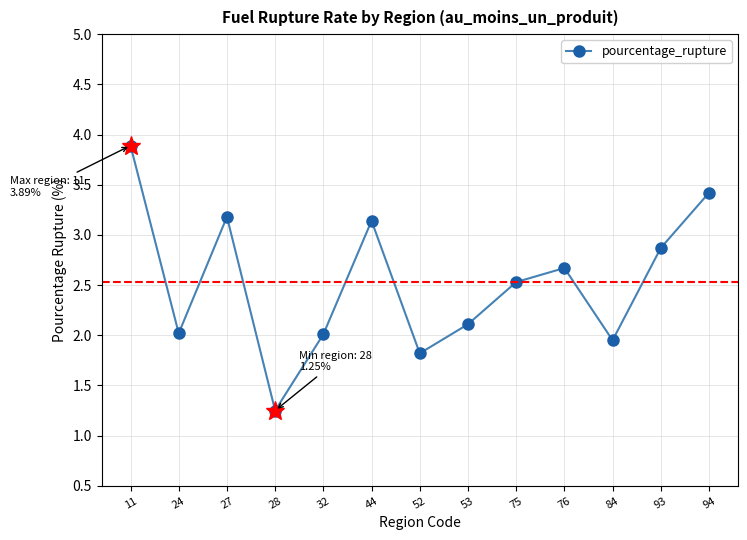

Is this an area chart (filled region under the line)?

No